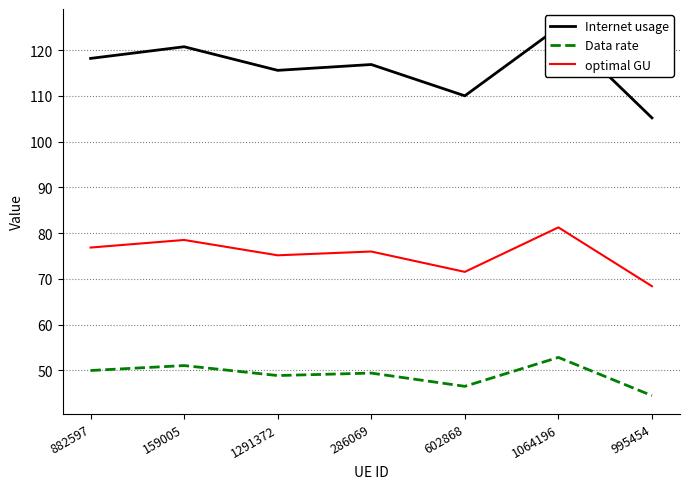

True or false: Data rate has more than 2 interior local peaks.

True